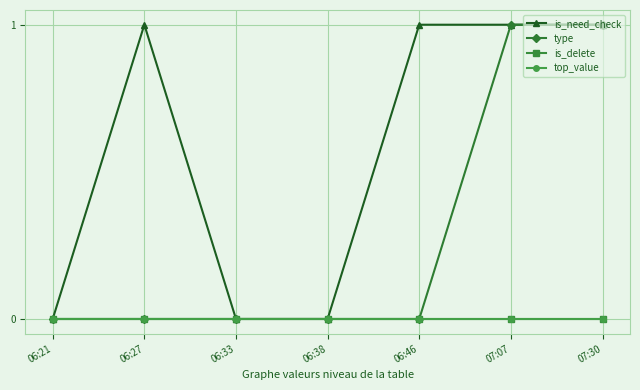

True or false: top_value and is_need_check cross at least once.

False